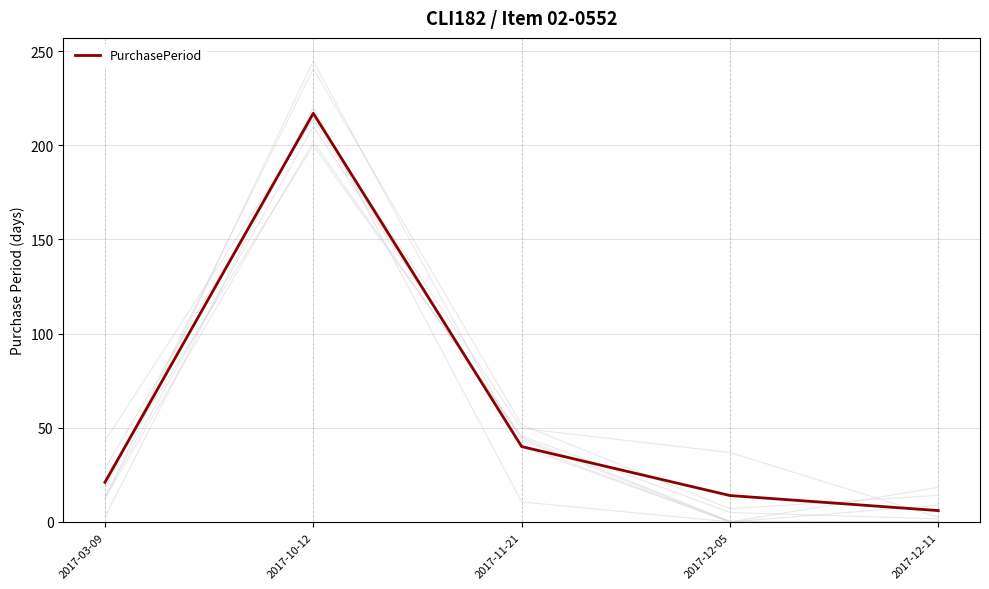

List the labels in order of value, smallest first.

2017-12-11, 2017-12-05, 2017-03-09, 2017-11-21, 2017-10-12